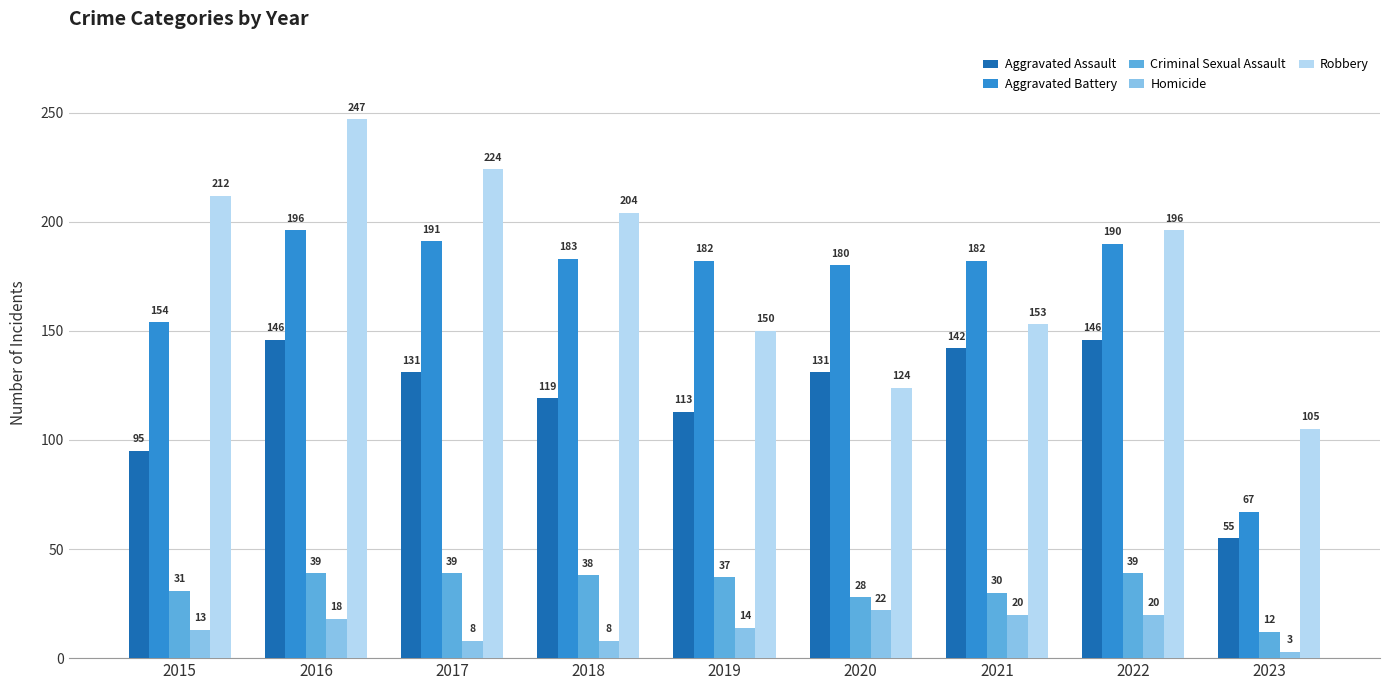

What is the minimum value for Criminal Sexual Assault?

12